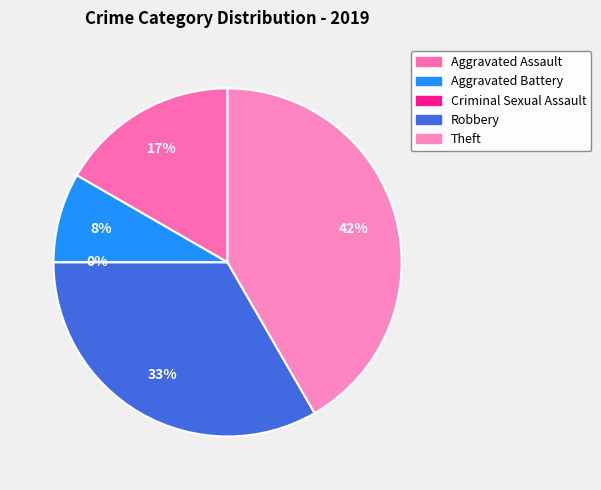

Count the number of slices in the pie.

5